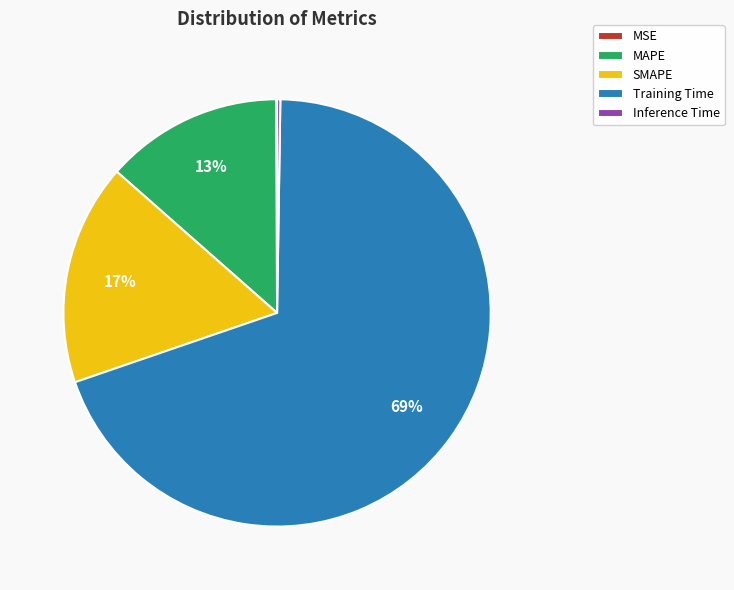

What percentage is the MAPE slice, to the nearest percent?

13%